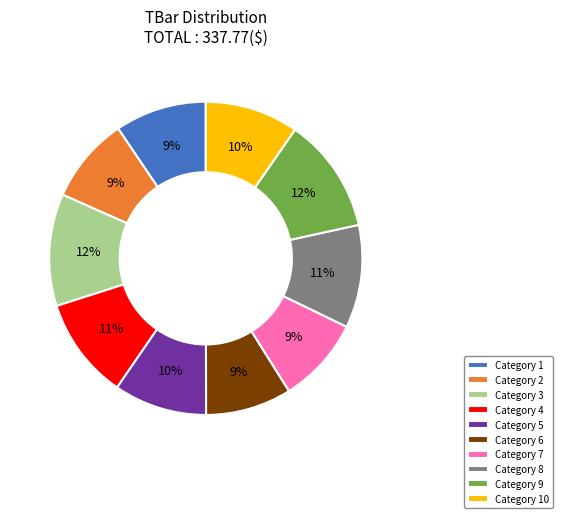

How many segments does this pie chart have?

10